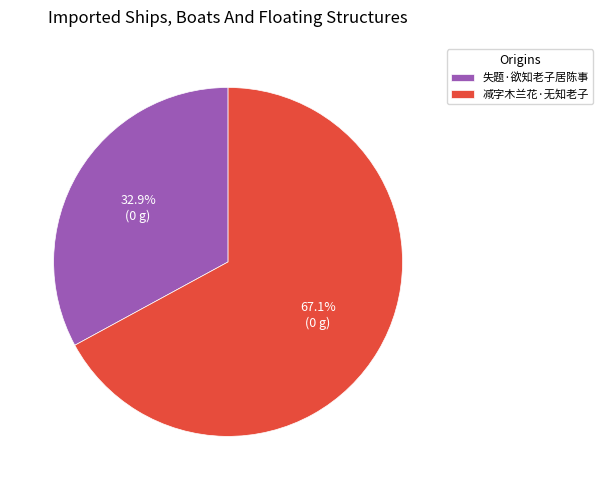

How many segments does this pie chart have?

2